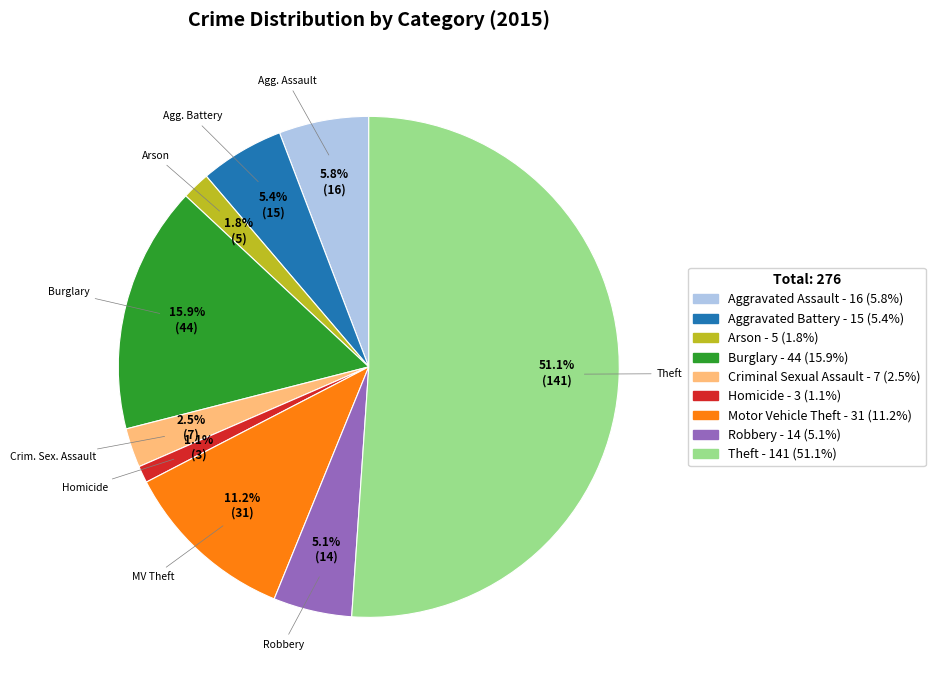

Count the number of slices in the pie.

9